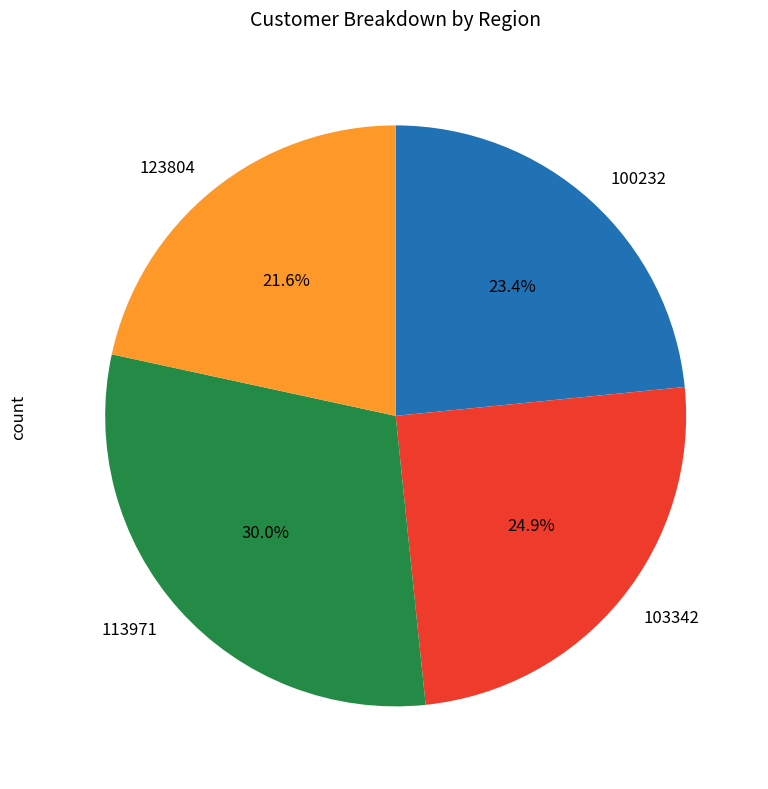

Rank the categories by value from highest to lowest.

113971, 103342, 100232, 123804